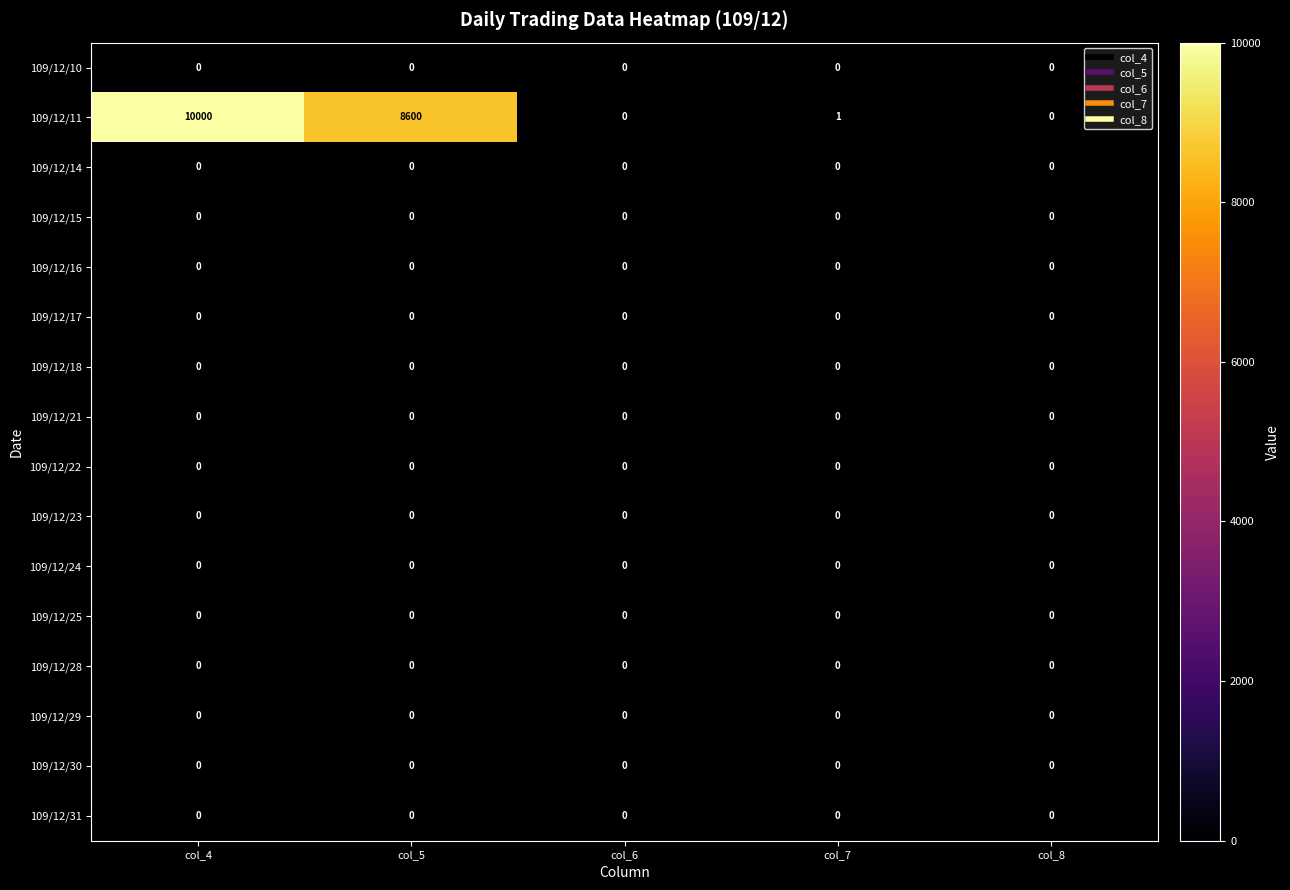

How many series are shown in this chart?

16